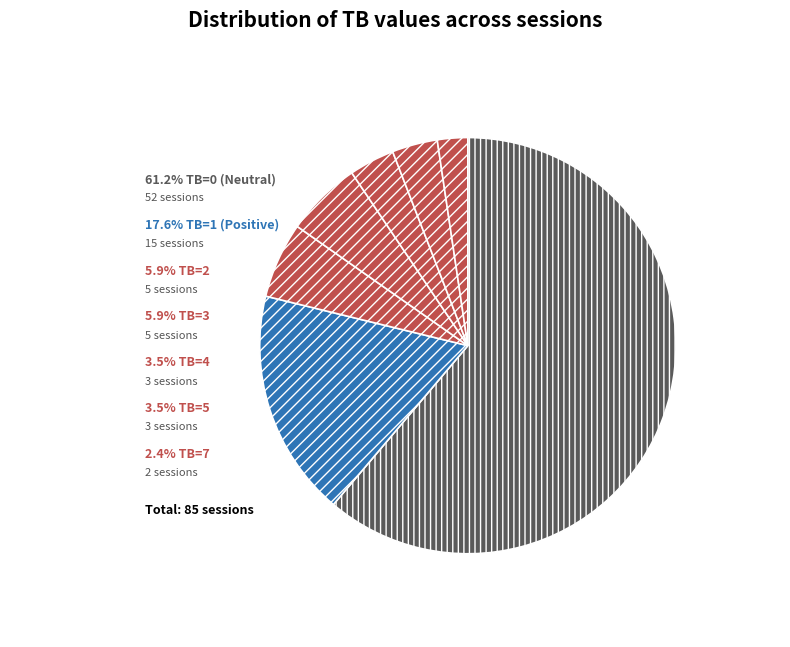

What is the largest slice in the pie chart?

TB=0